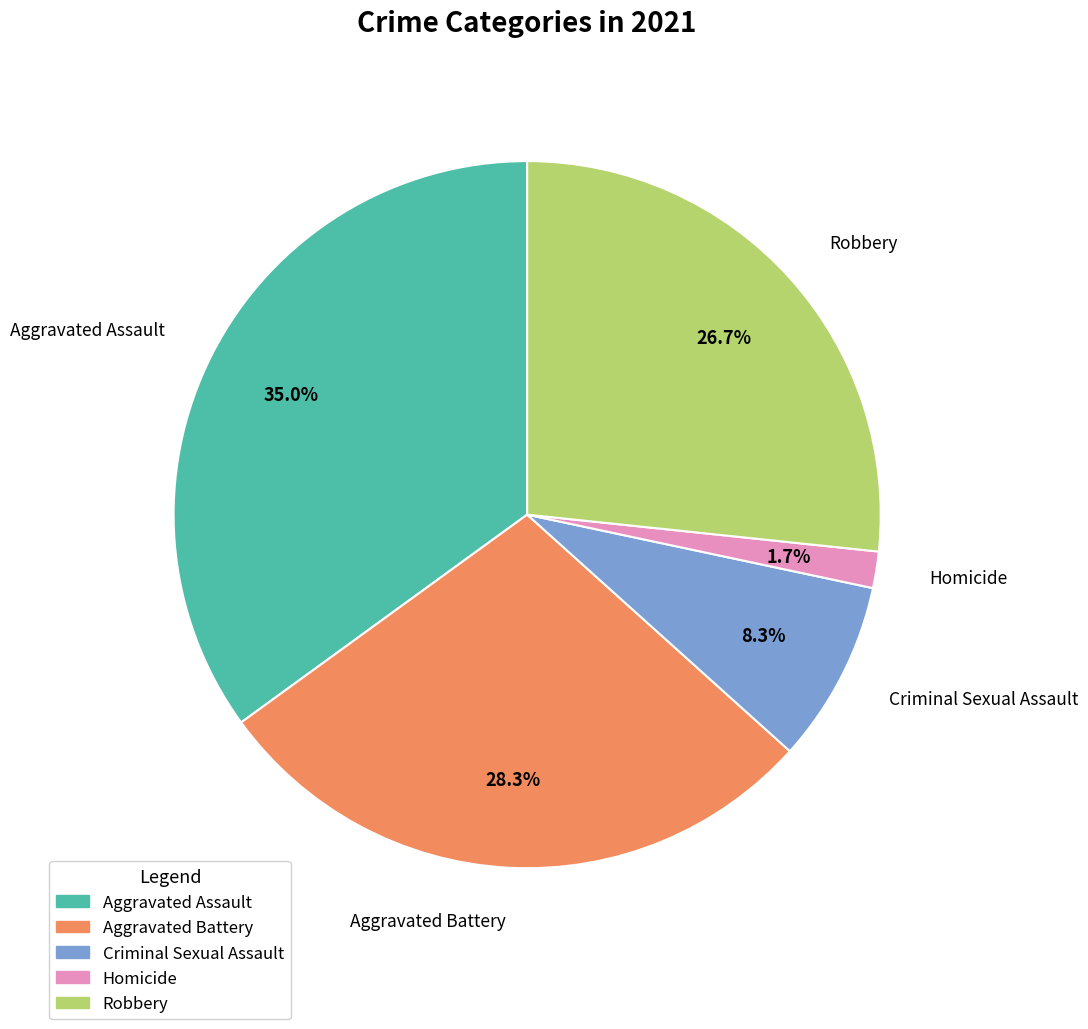

What percentage is the Aggravated Assault slice, to the nearest percent?

35%